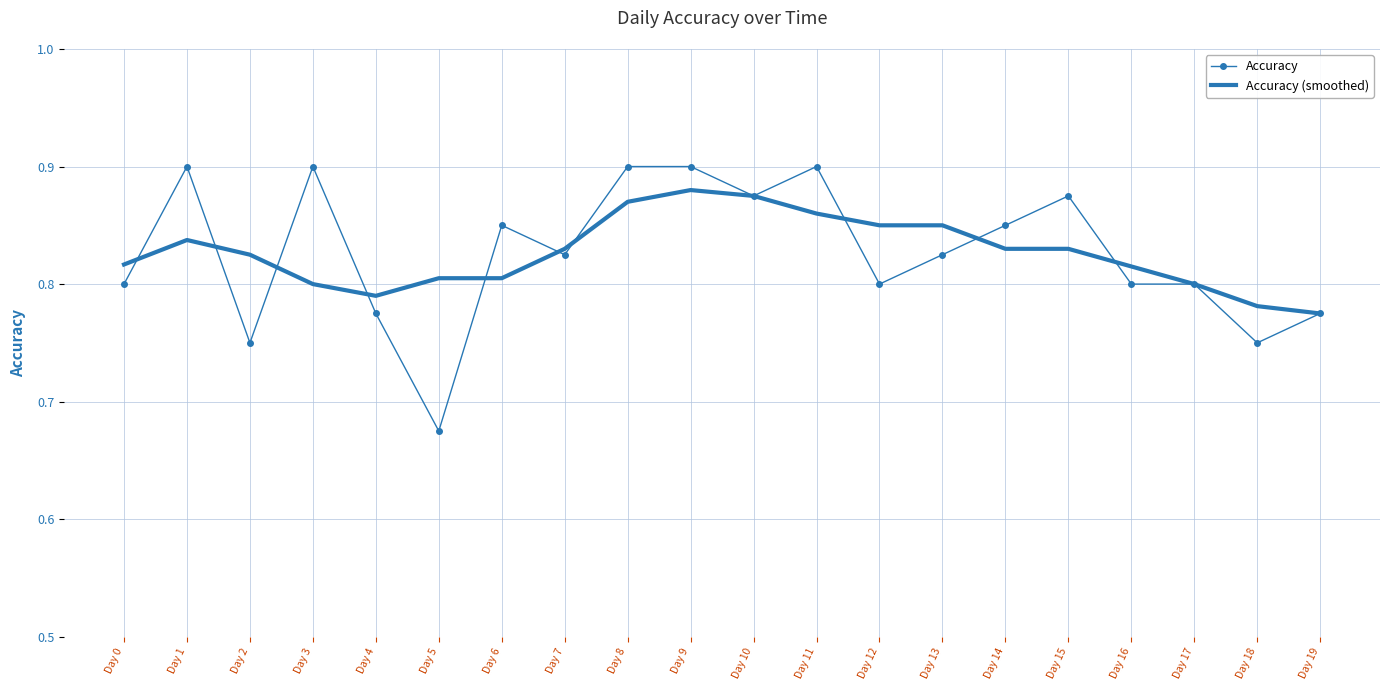

Which series has the widest spread of values?

Accuracy